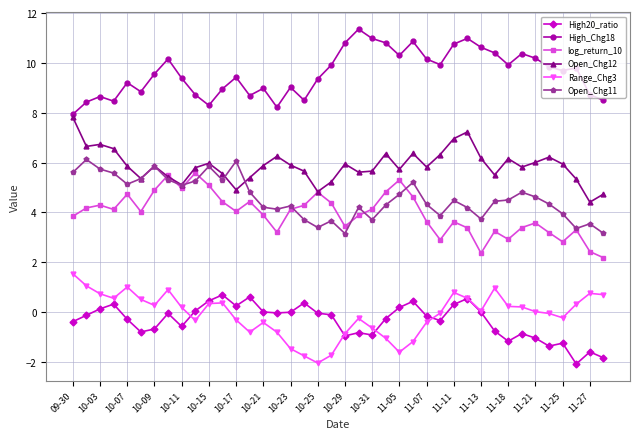

What is the highest value of the High20_ratio series?

0.7